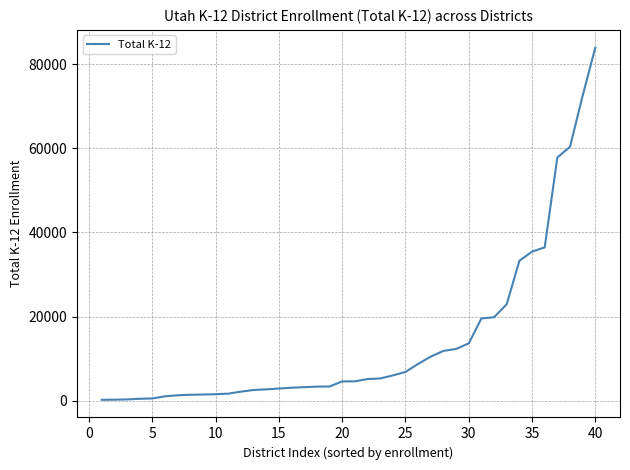

What is the difference between the maximum and minimum values?

83812